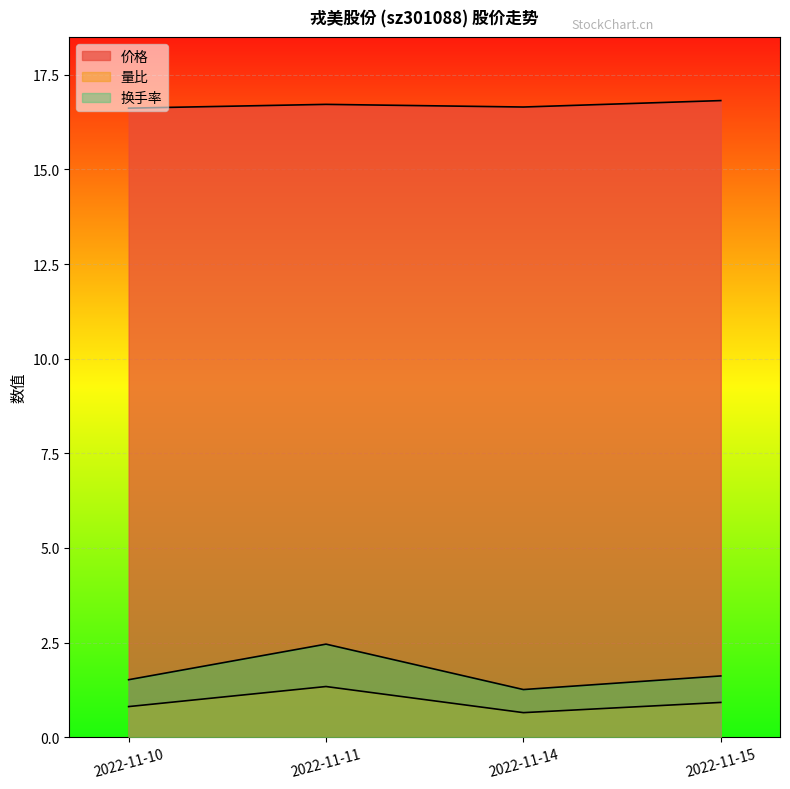

True or false: 价格 has more than 0 points higher than both neighbors.

True